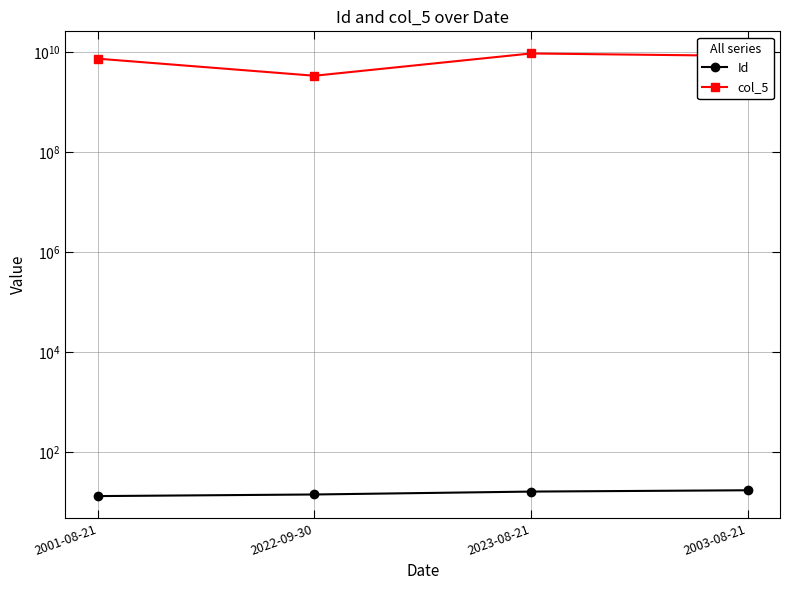

Rank the categories by Id value from lowest to highest.

2001-08-21, 2022-09-30, 2023-08-21, 2003-08-21